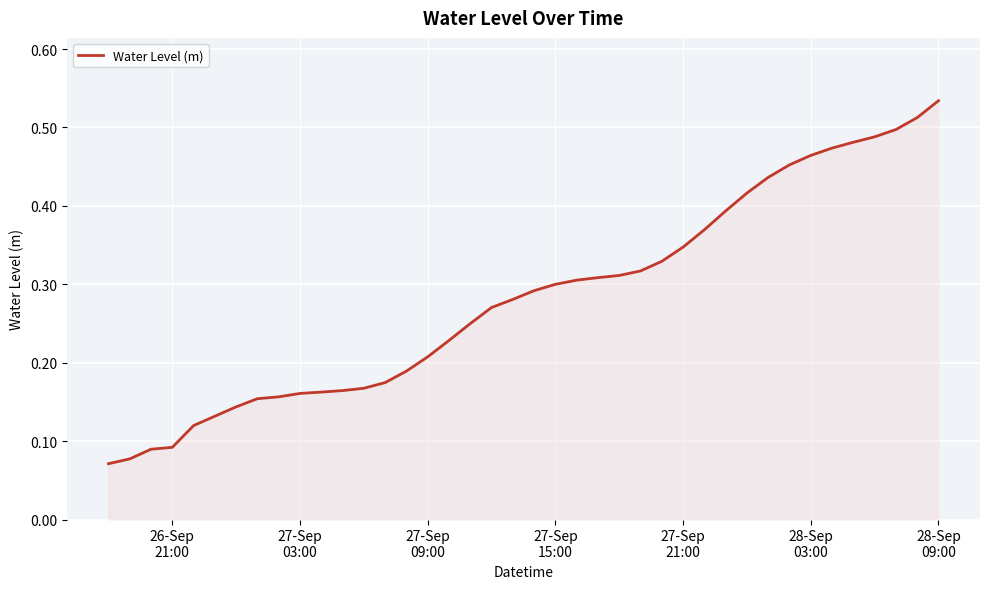

How many distinct data groups are displayed?

1